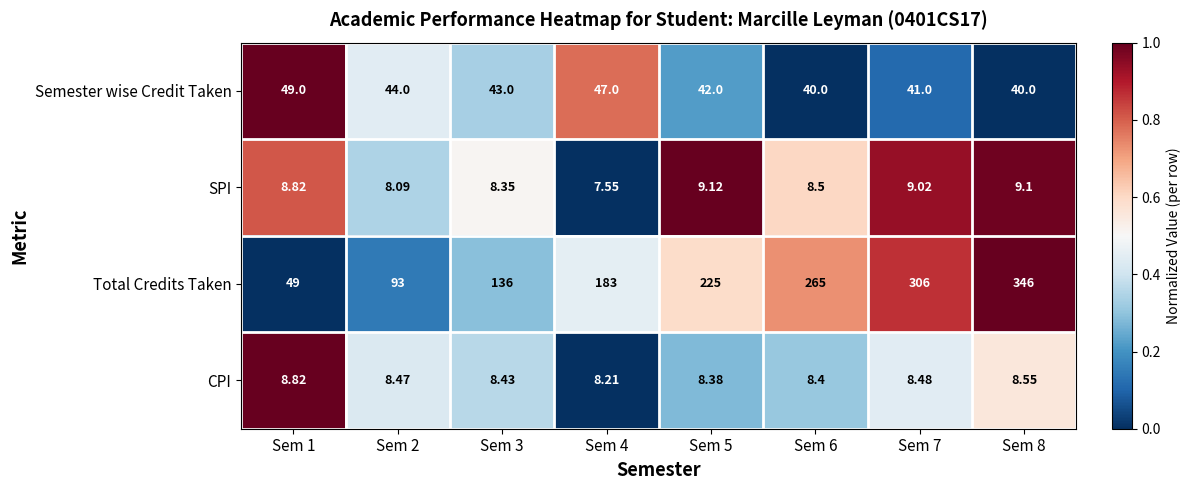

Rank the series by their maximum value, from lowest to highest.

CPI, SPI, Semester wise Credit Taken, Total Credits Taken